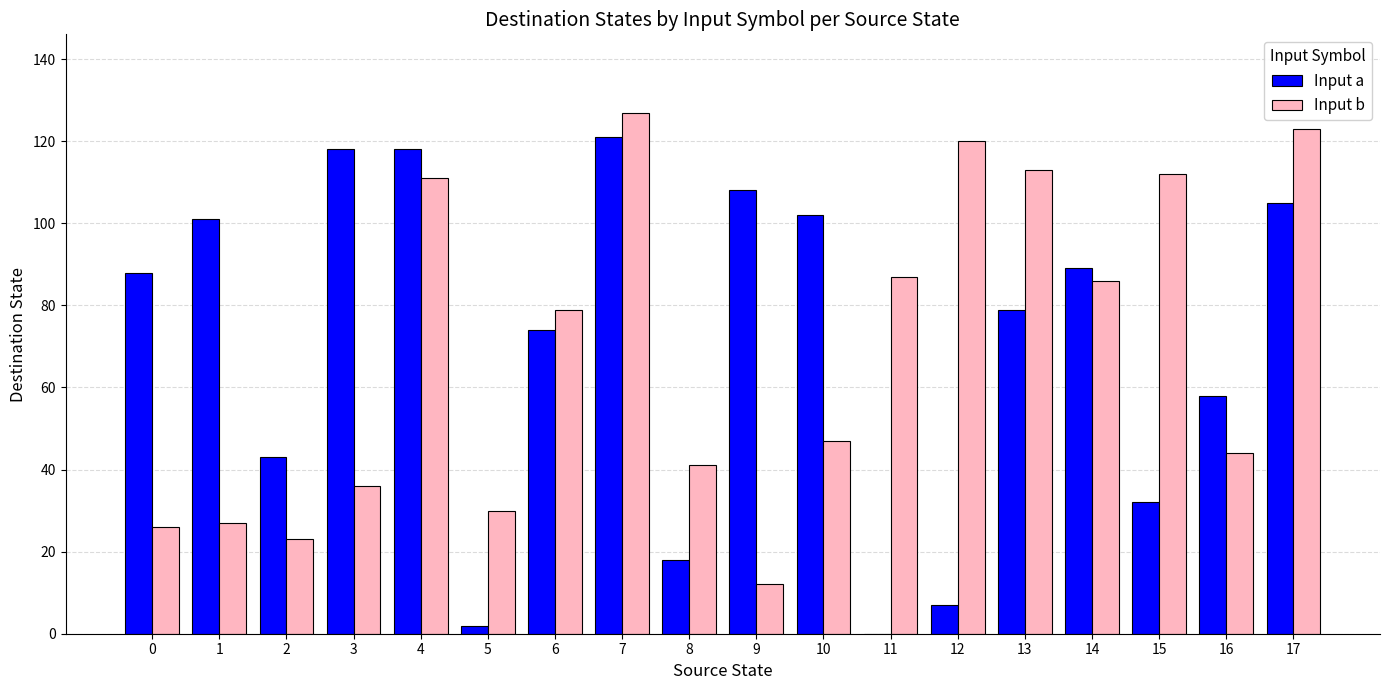

Is it true that Input a equals 108 at 9?

True